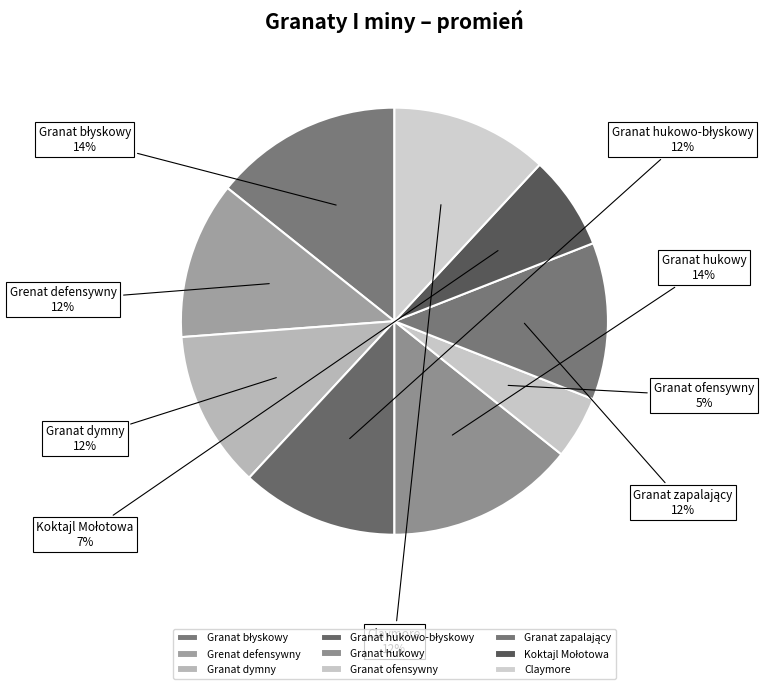

Is there any slice that represents more than half of the pie?

No